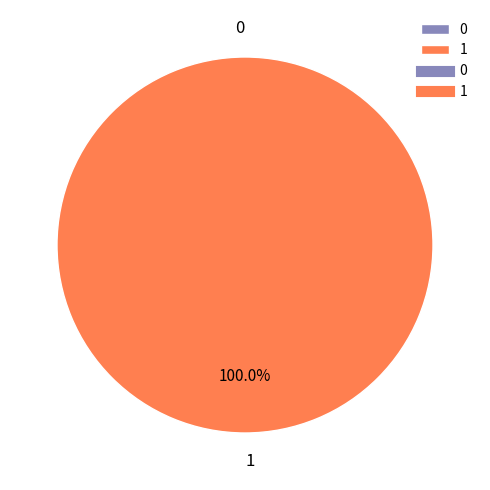

To the nearest percent, what portion does 1 represent?

100%